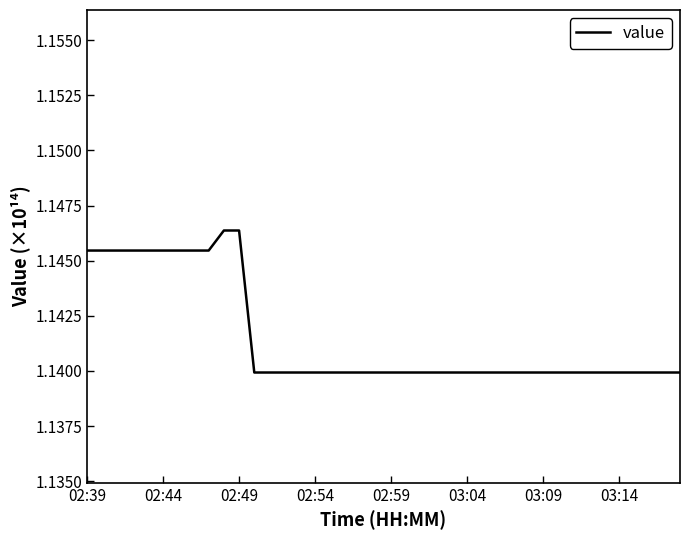

Reading right to left, transcribe all the data shown in this chart.

1.1	1.1	1.1	1.1	1.1	1.1	1.1	1.1	1.1	1.1	1.1	1.1	1.1	1.1	1.1	1.1	1.1	1.1	1.1	1.1	1.1	1.1	1.1	1.1	1.1	1.1	1.1	1.1	1.1	1.1	1.1	1.1	1.1	1.1	1.1	1.1	1.1	1.1	1.1	1.1